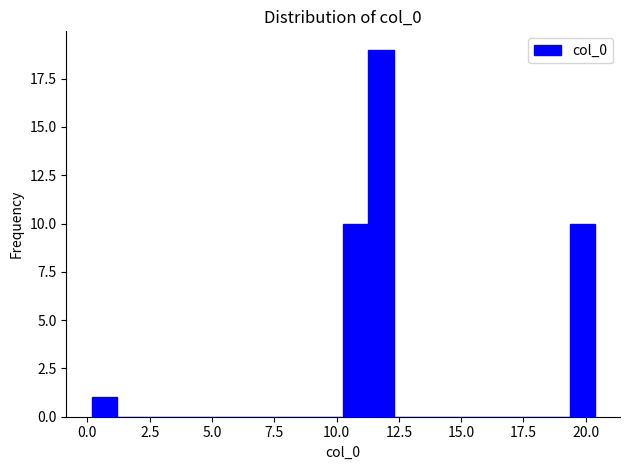

Around what value on the x-axis is the tallest bar? Give the approximate position of its centre, as read against the axis.

12.0